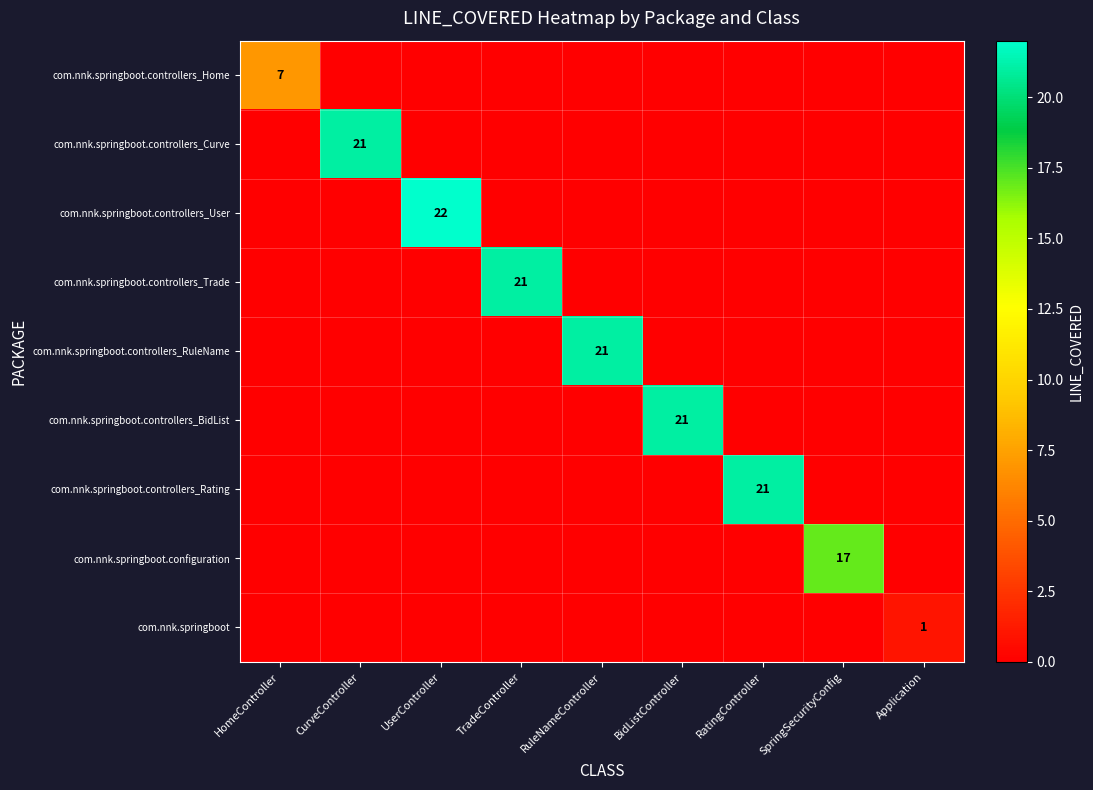

Which series has the largest total across all categories?

com.nnk.springboot.controllers_User